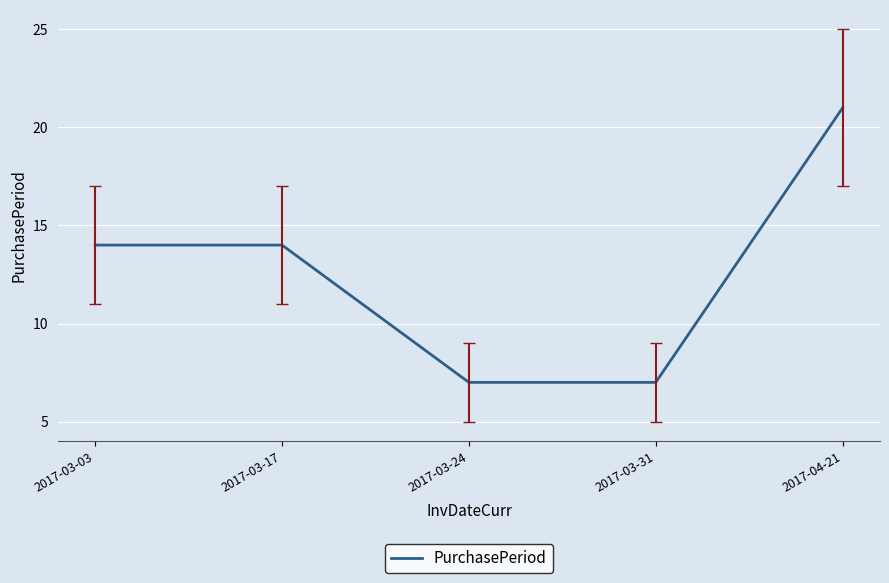

What is the difference between the second highest and second lowest values?

7